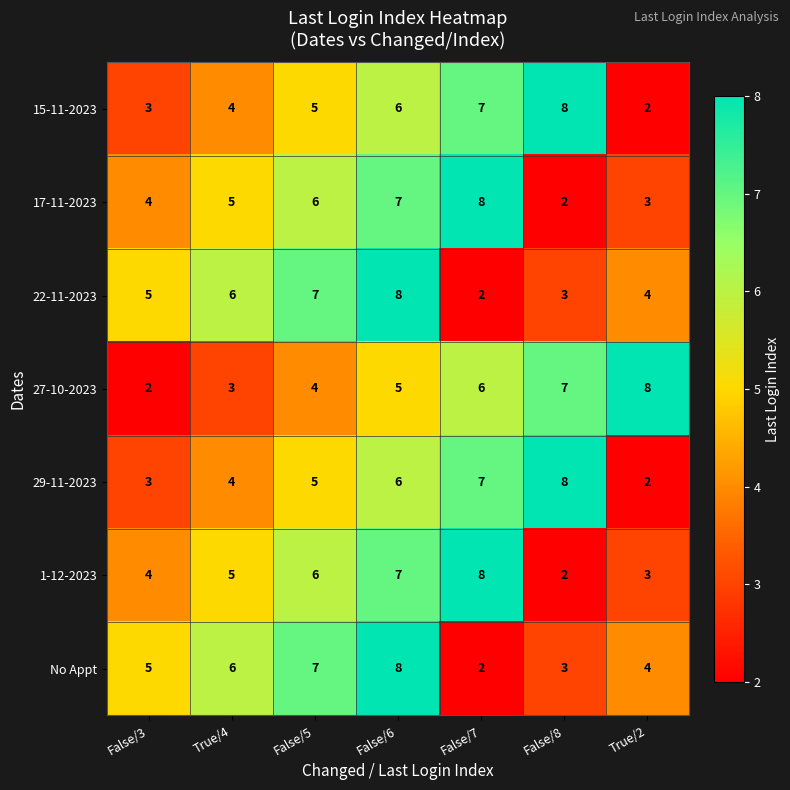

Is it true that 27-10-2023 equals 2 at False/7?

False